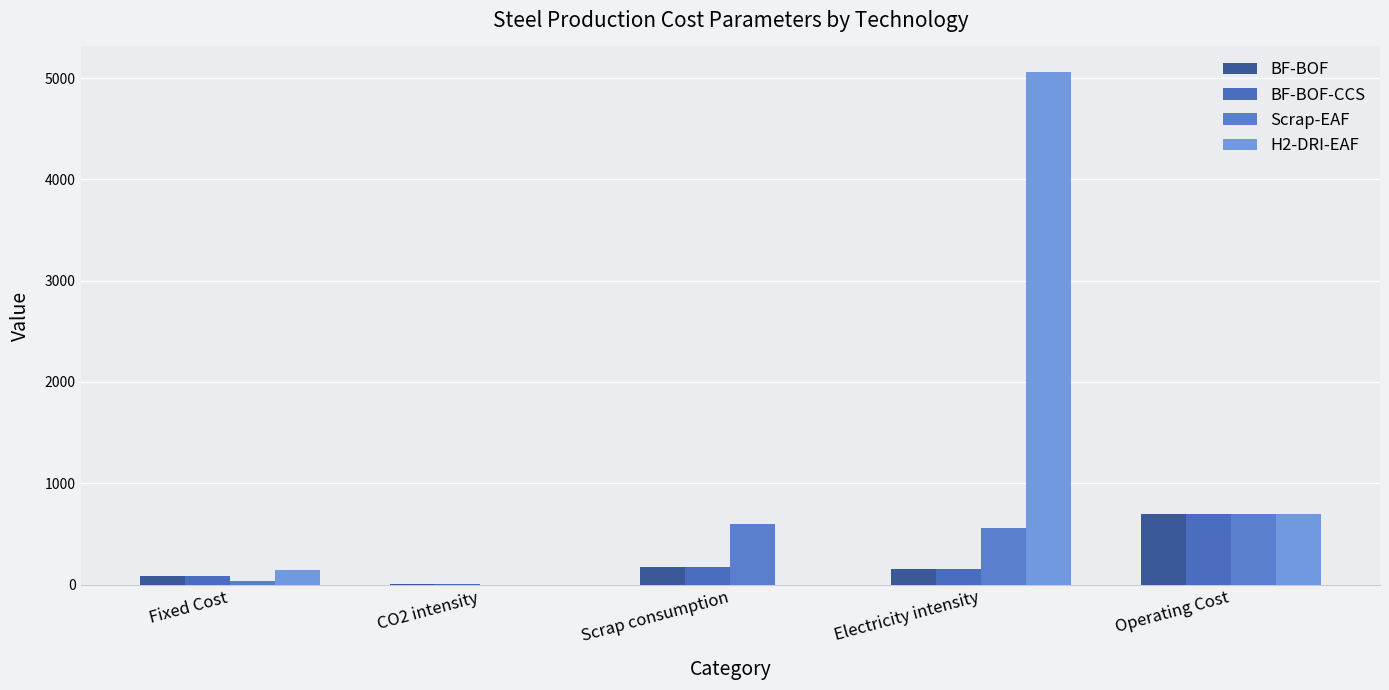

What is the spread (max minus min) of values at Scrap consumption?

600.0